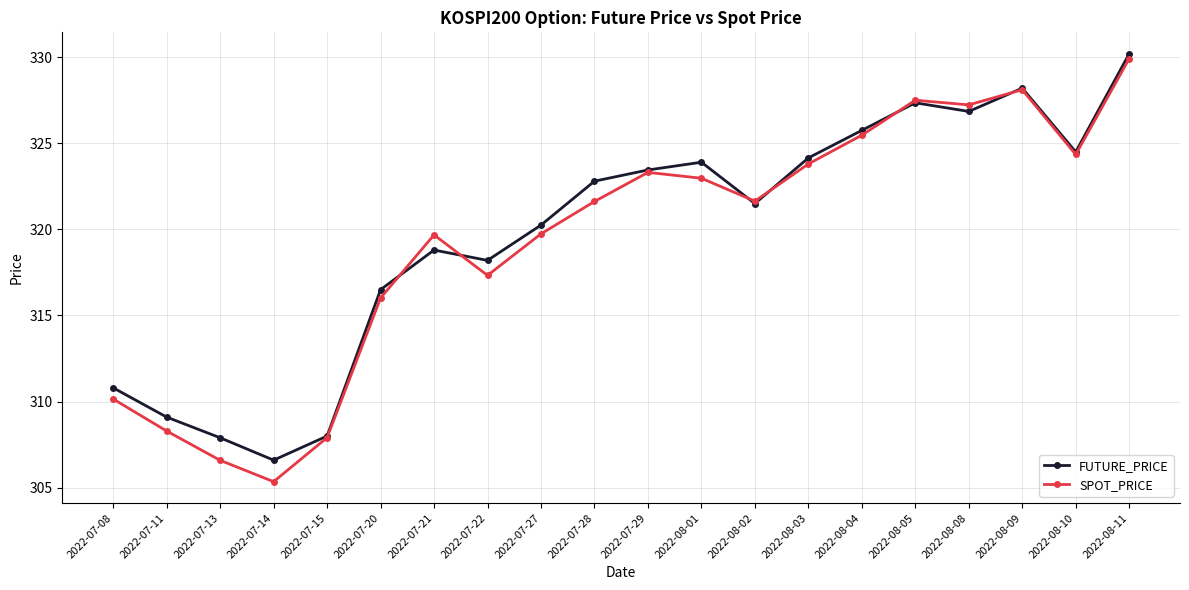

Which series has the largest total across all categories?

FUTURE_PRICE